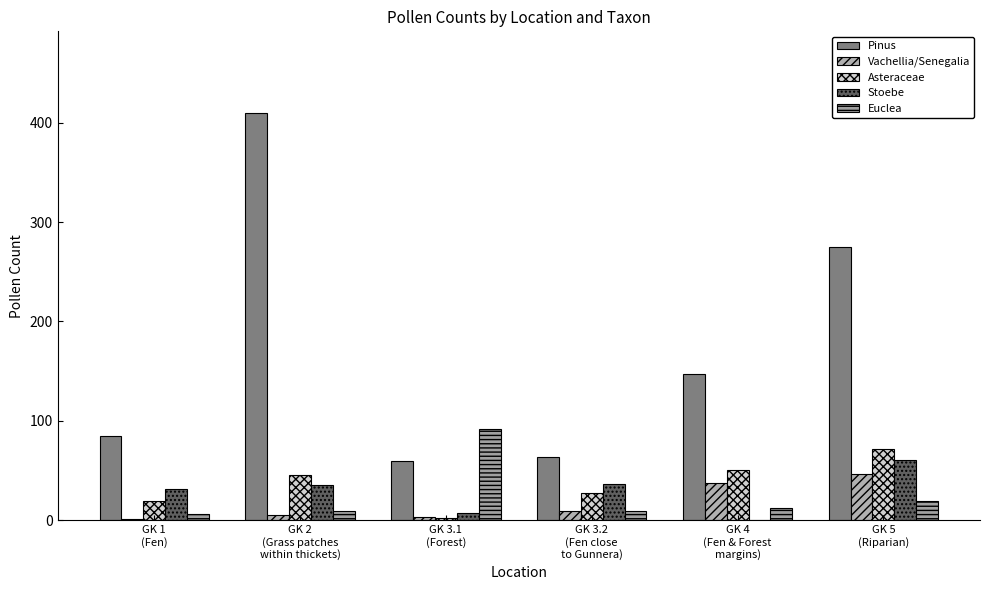

Are the bars horizontal?

No